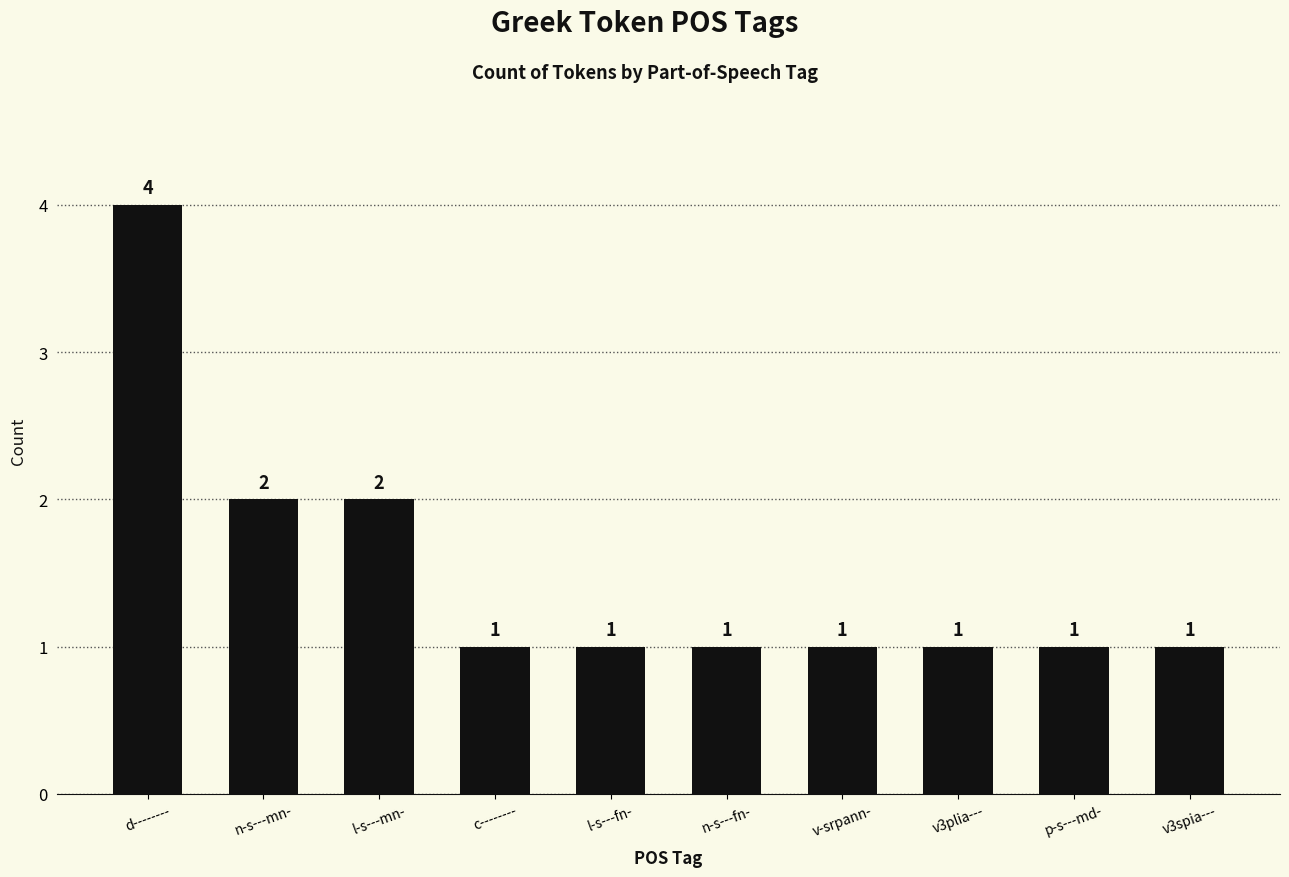

Reading left to right, list all the values displayed in this chart.

4	2	2	1	1	1	1	1	1	1